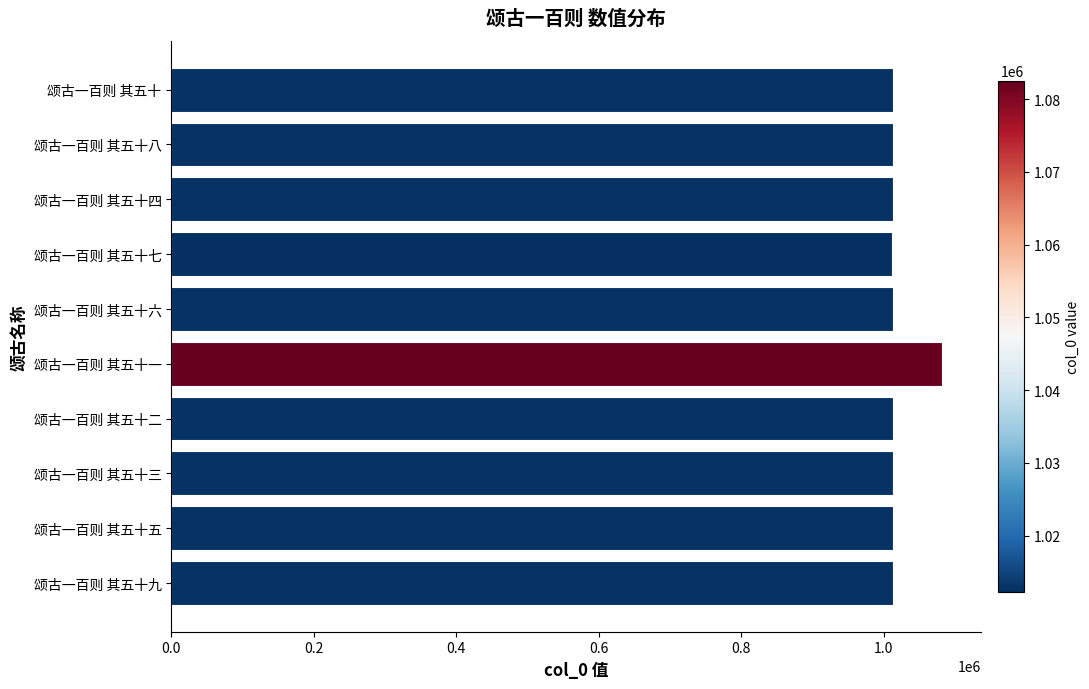

True or false: the data shows 1812498 at 颂古一百则 其五十五.

False